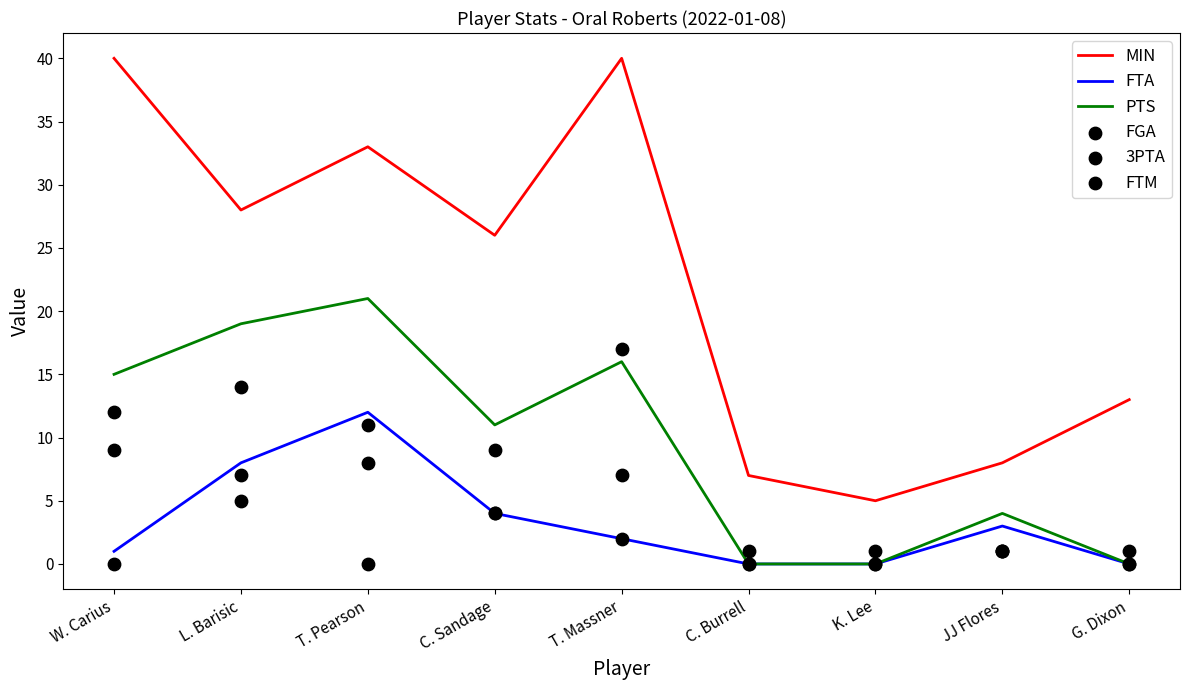

At how many categories does at least one series exceed 33?

2